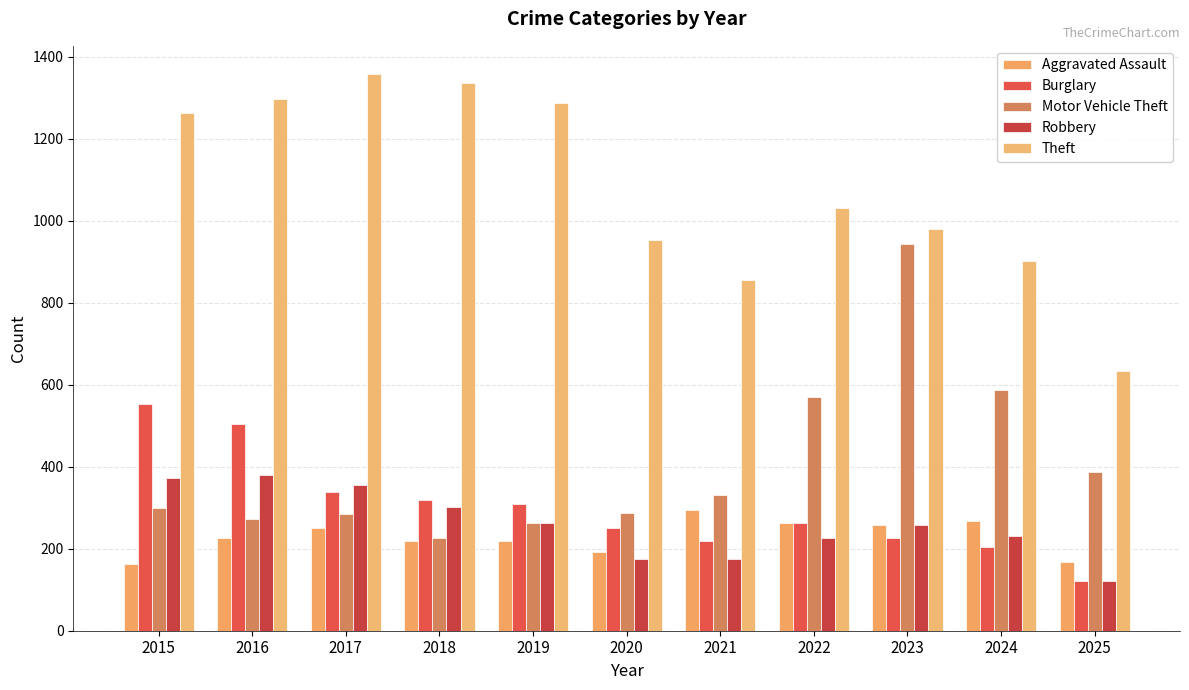

At which category is the sum across all series the highest?

2016